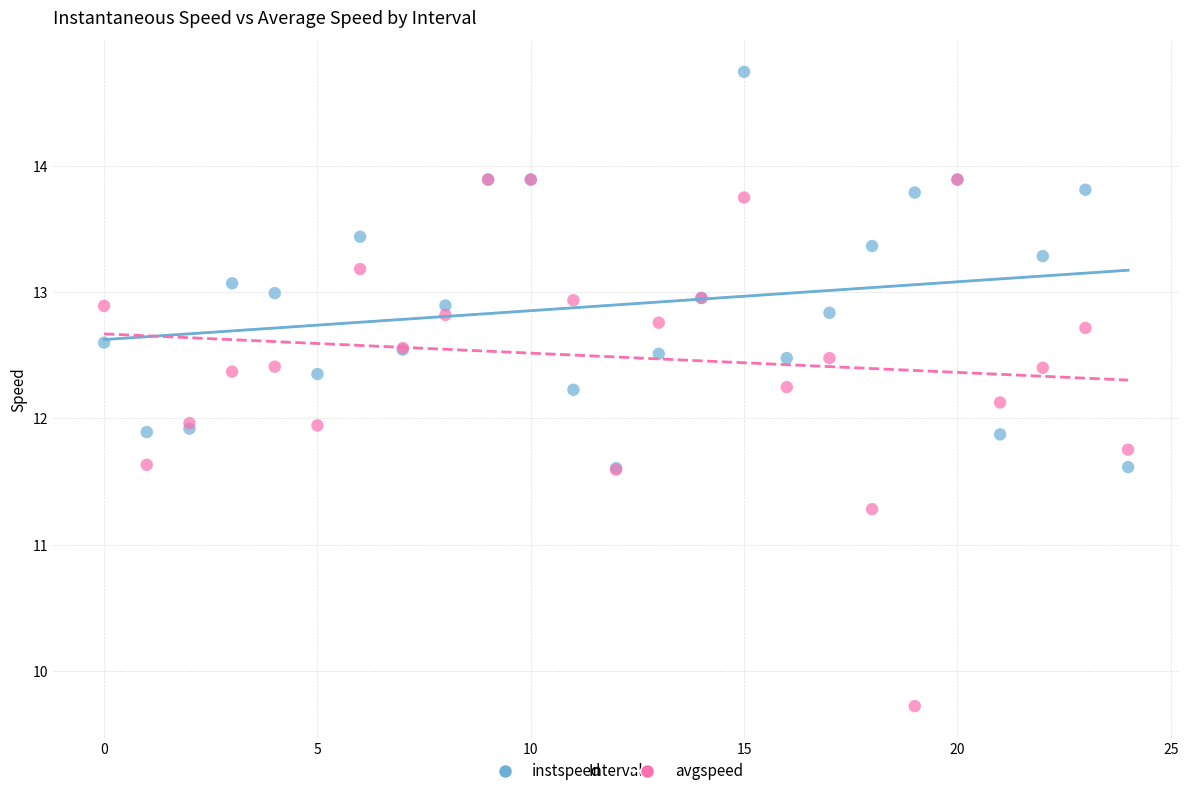

In the avgspeed series, what Y value is closest to 11?

11.3